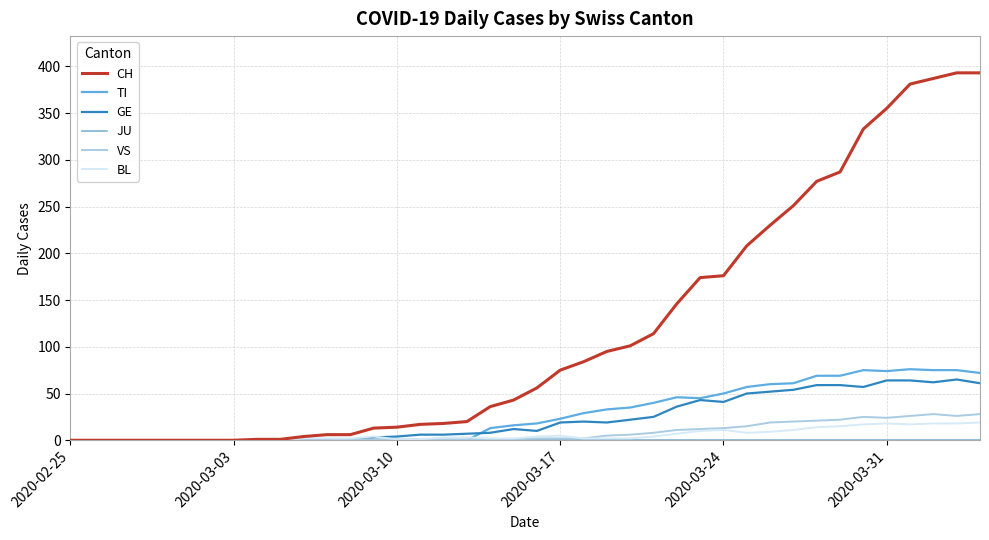

True or false: JU and BL intersect in this chart.

False